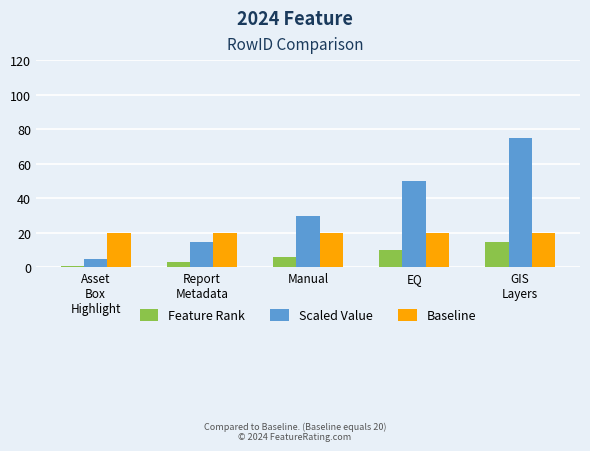

Which series has the largest range (max minus min)?

Scaled Value